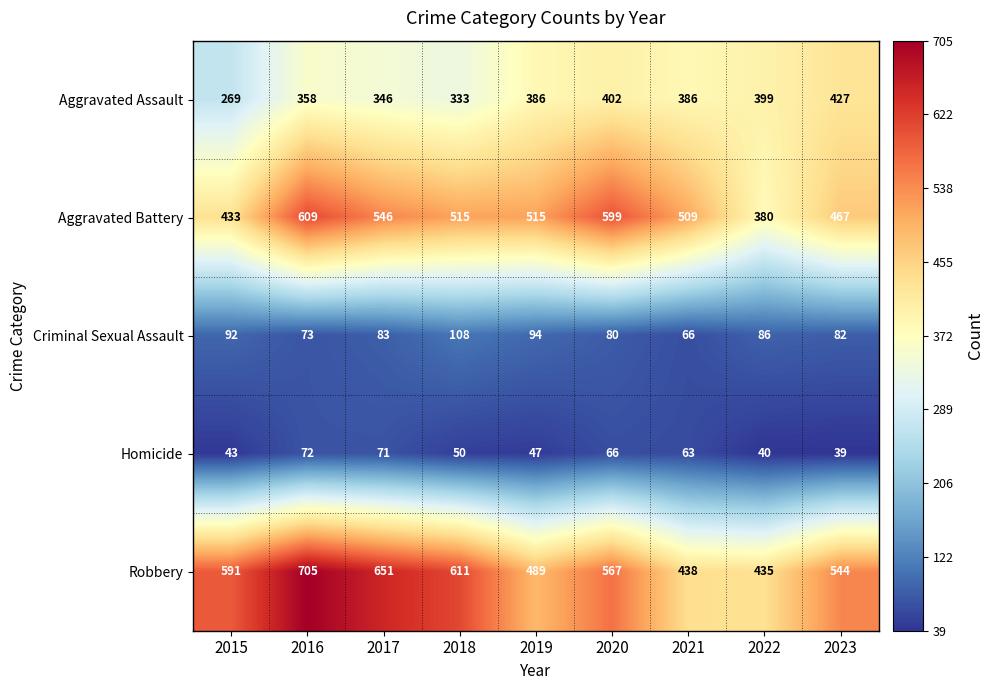

What is the difference between the maximum and minimum values in the Criminal Sexual Assault series?

42